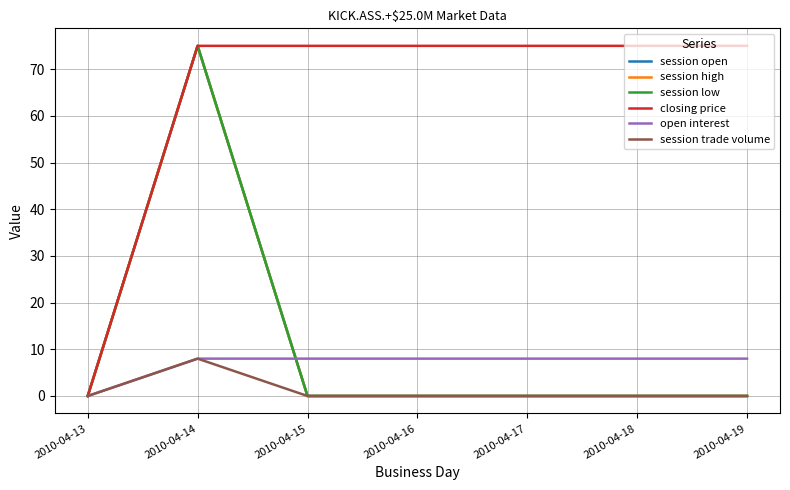

Is the value of session high at 2010-04-18 greater than the value of session trade volume at 2010-04-17?

No